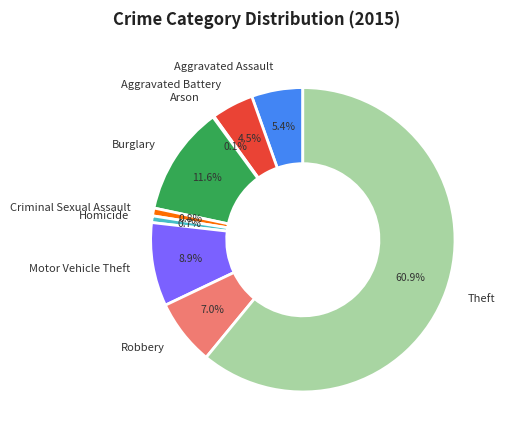

What is the majority slice?

Theft